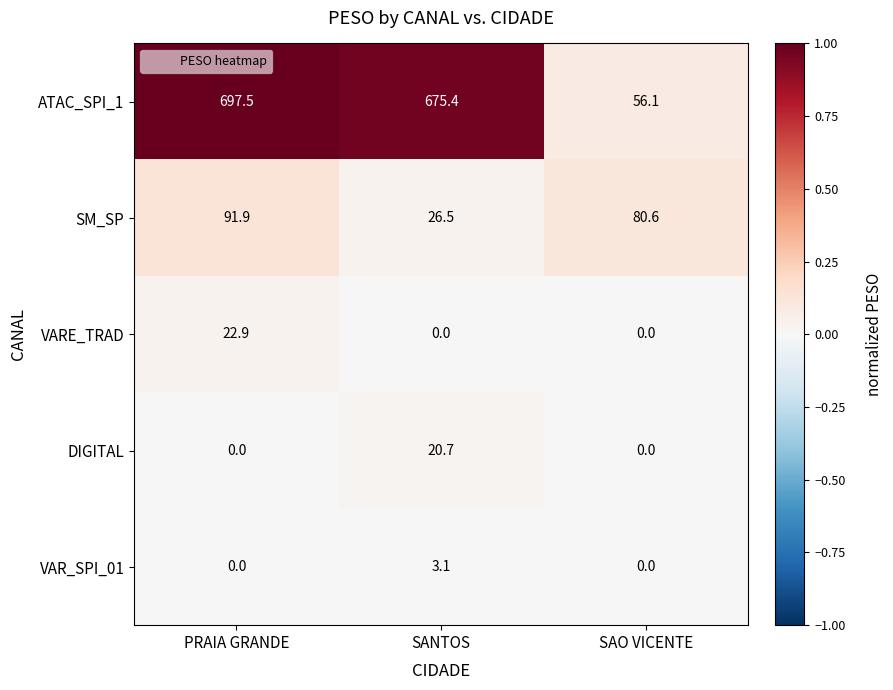

Reading right to left, list all the values displayed in this chart.

ATAC_SPI_1: SAO VICENTE=56.1	SANTOS=675.4	PRAIA GRANDE=697.5
SM_SP: SAO VICENTE=80.6	SANTOS=26.5	PRAIA GRANDE=91.9
VARE_TRAD: SAO VICENTE=0.0	SANTOS=0.0	PRAIA GRANDE=22.9
DIGITAL: SAO VICENTE=0.0	SANTOS=20.7	PRAIA GRANDE=0.0
VAR_SPI_01: SAO VICENTE=0.0	SANTOS=3.1	PRAIA GRANDE=0.0